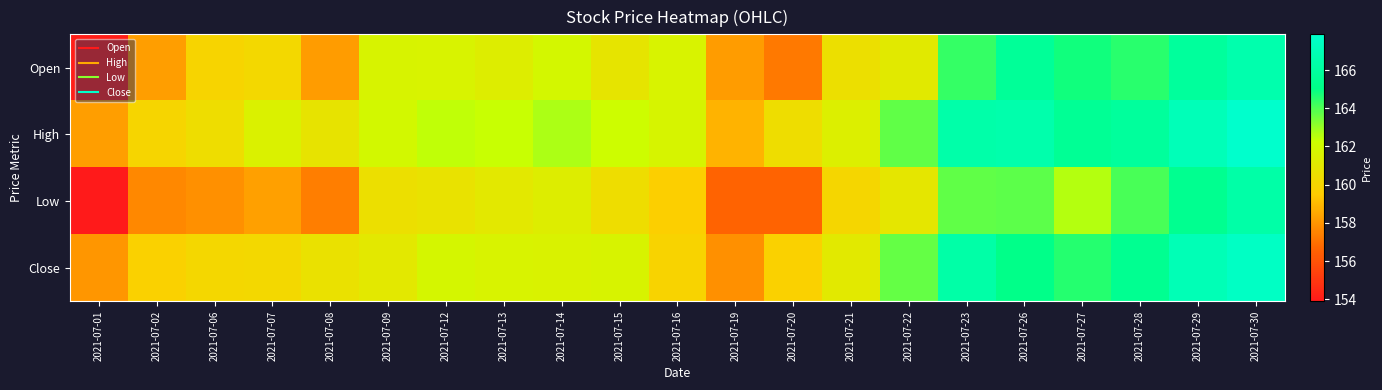

What is the difference between the highest and lowest values at 2021-07-22?

2.8